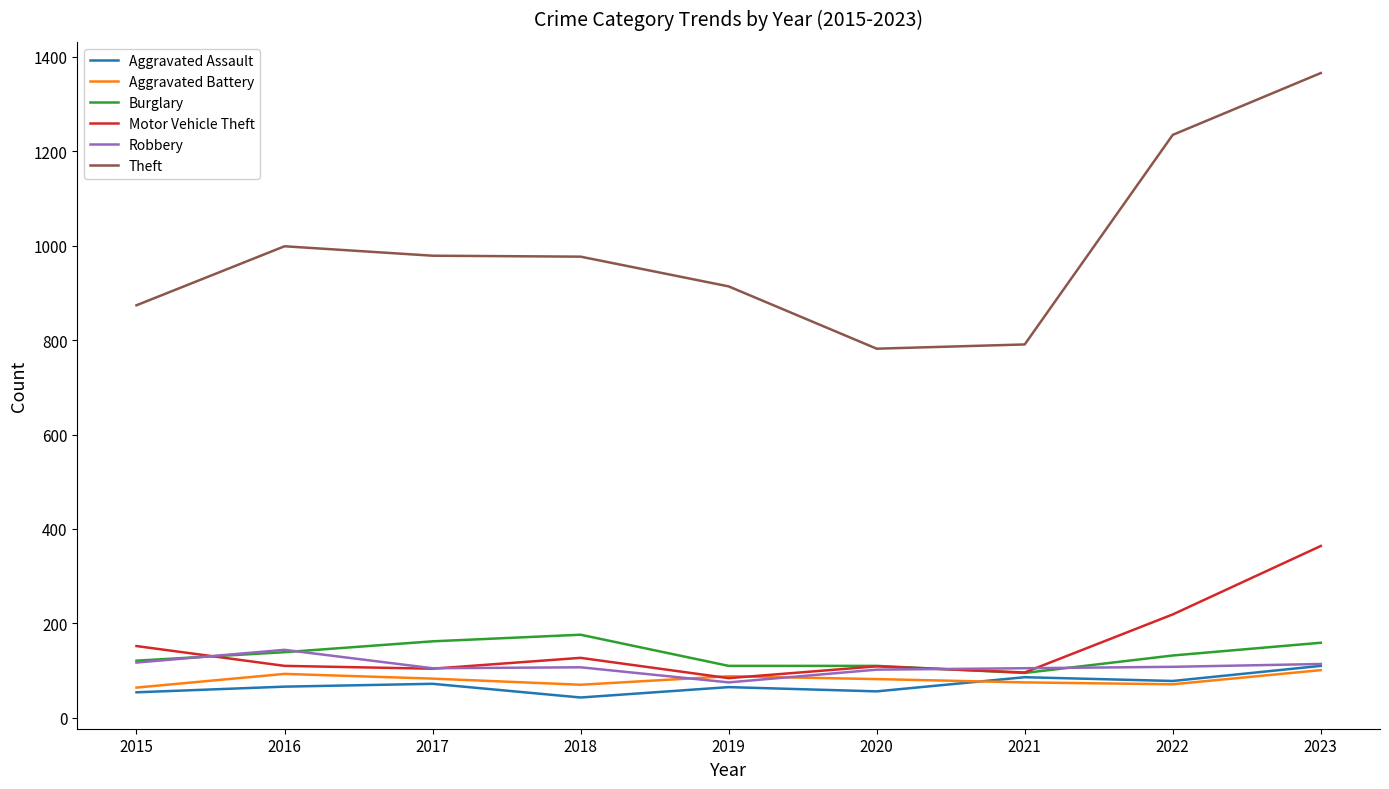

Between 2016 and 2021, which series saw the biggest shift?

Theft